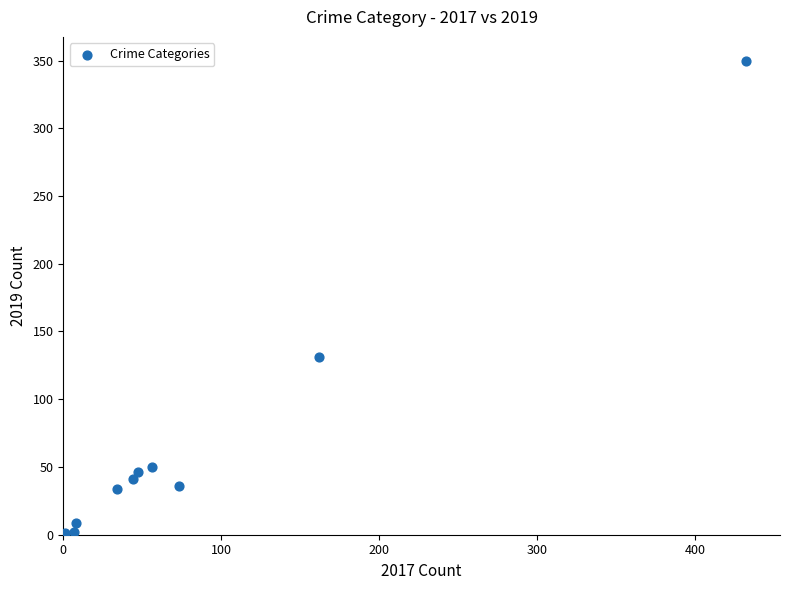

What Y value in the scatter plot is closest to 175?

131